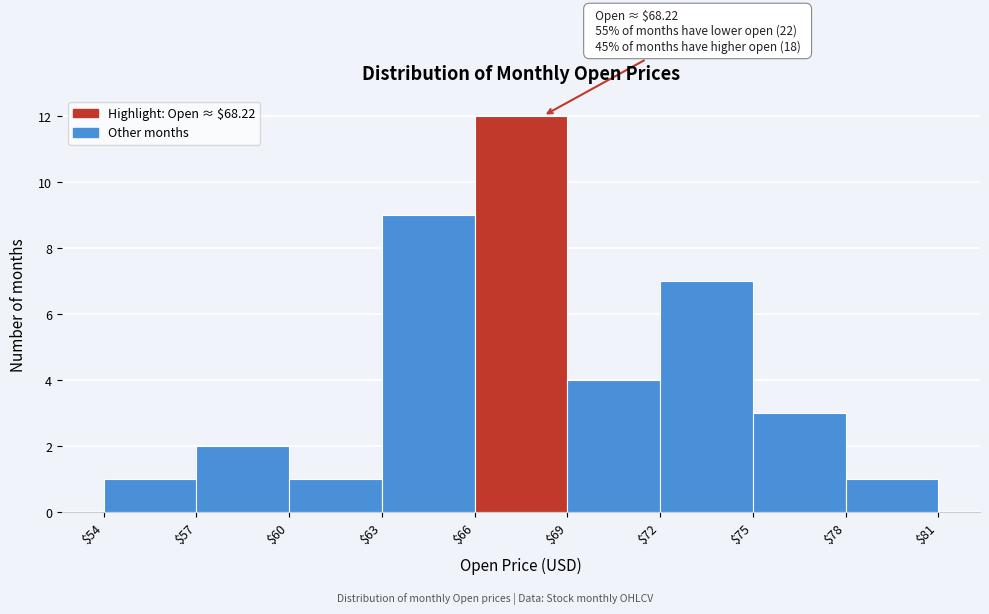

Over which range of the x-axis is the bar tallest?

$66 to $69